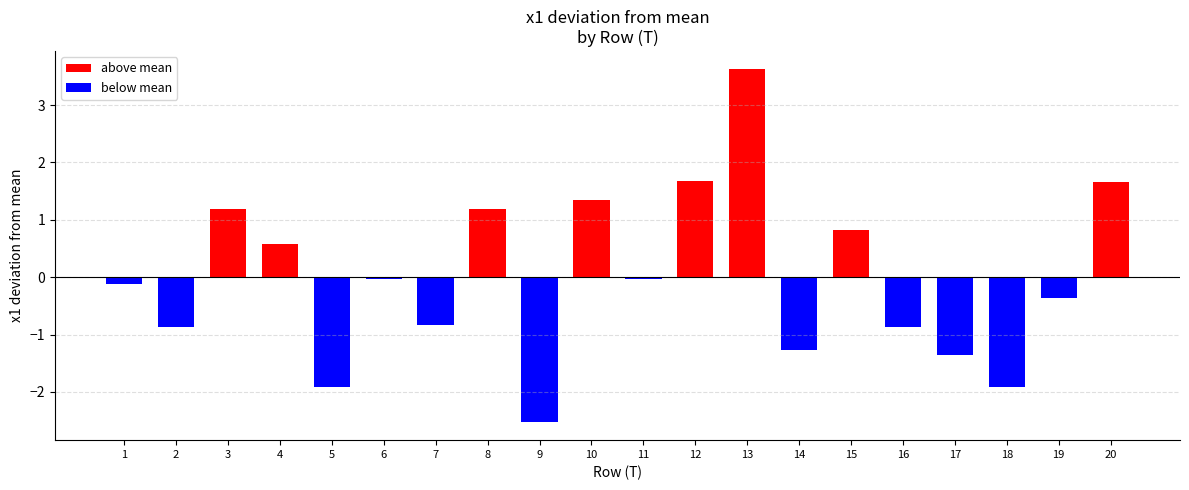

How many bars are there in total?

20